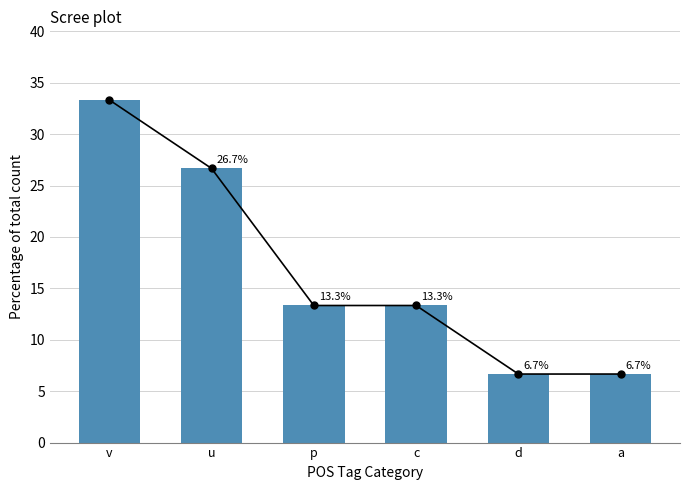

Which category has the lowest value across all series?

d